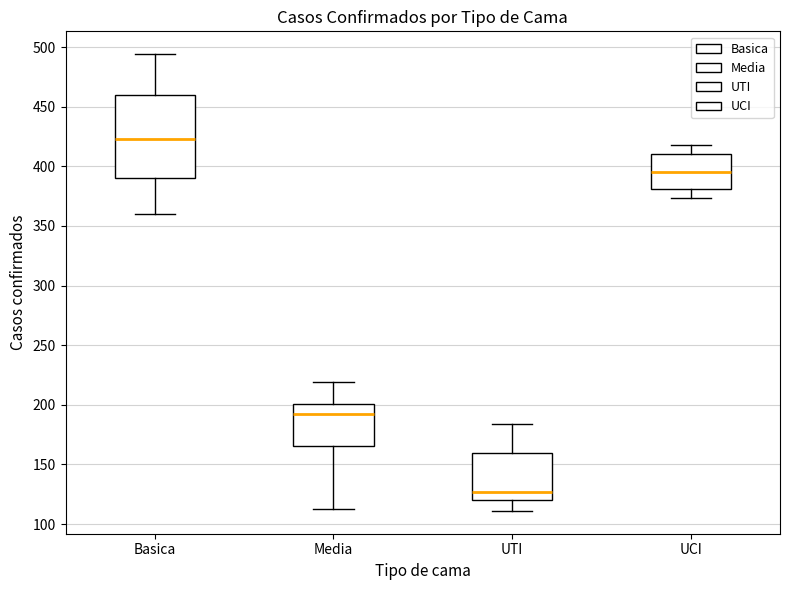

Reading left to right, read every box against the y-axis: the position of its median line, the range the box covers, and the ends of its whiskers. The values are not printed on the chart, so give them approximately, as read against the axis.

Basica: median 425, box 390 to 460, whiskers 360 to 495
Media: median 195, box 165 to 200, whiskers 115 to 220
UTI: median 125, box 120 to 160, whiskers 110 to 185
UCI: median 395, box 380 to 410, whiskers 375 to 420